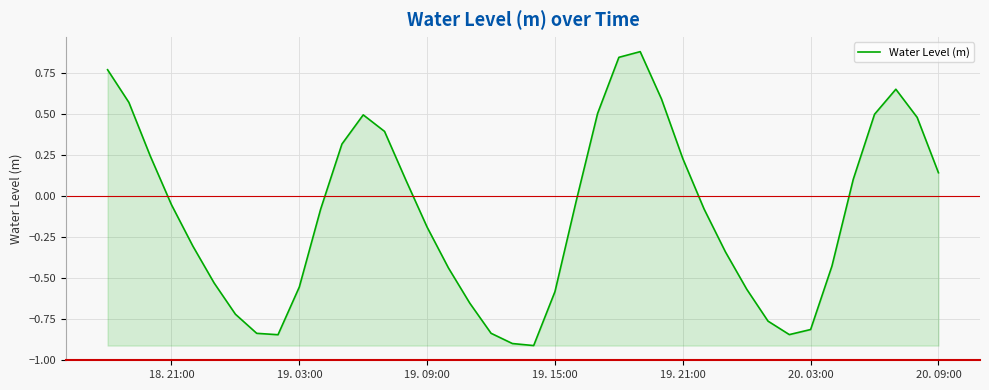

What is the smallest value displayed?

-0.9